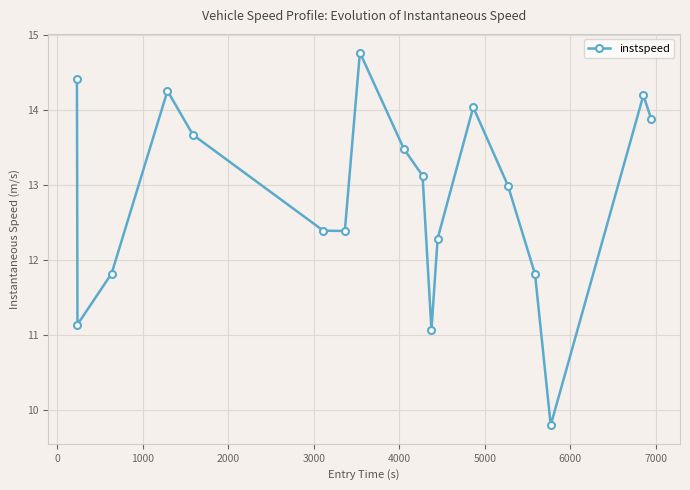

How many lines are shown in the chart?

1